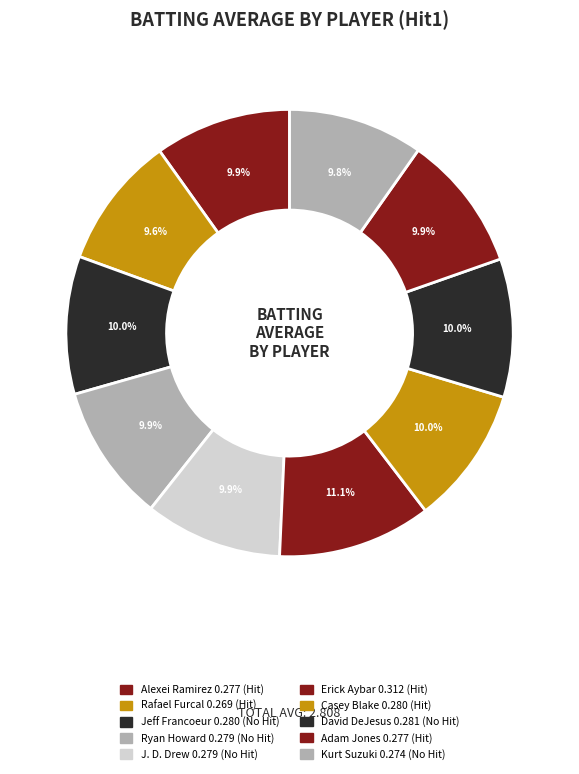

To the nearest percent, what is the combined percentage of Ryan Howard and Adam Jones?

20%